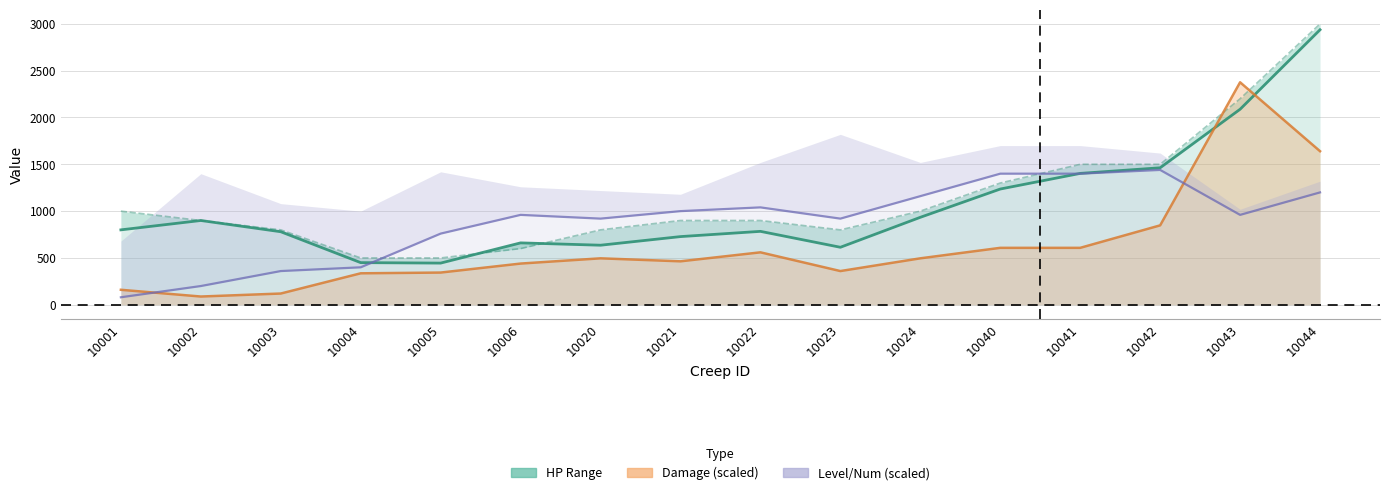

The chart shows a value of 450 at 10004. True or false?

True